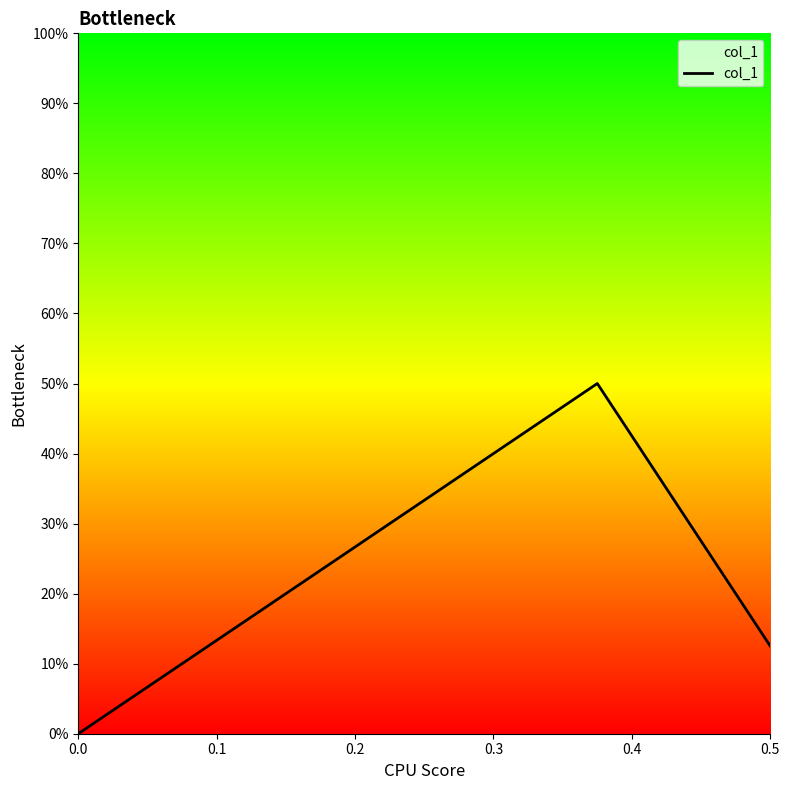

What is the value of the 2nd point from the left?

0.5